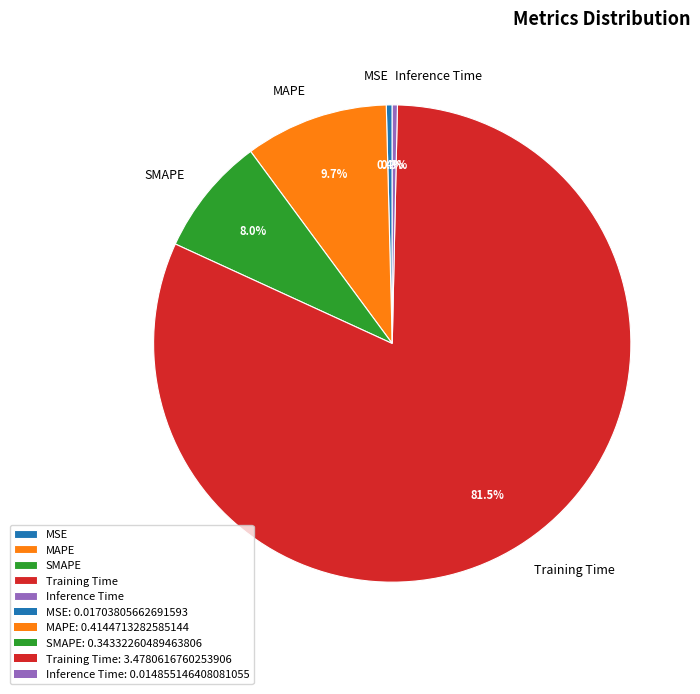

What percentage do MAPE and MSE together represent?

10.1%